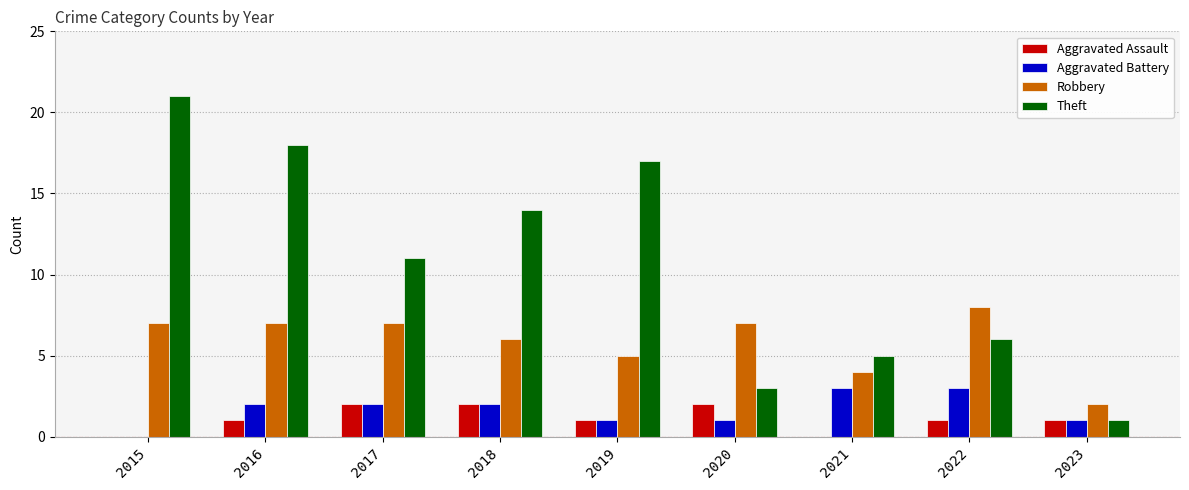

How many groups of bars are there?

9